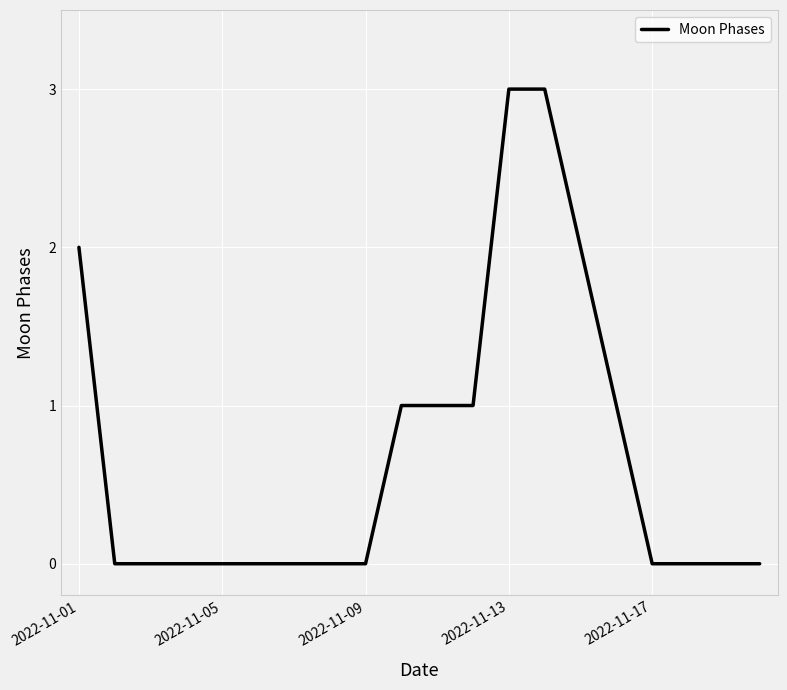

What is the greatest value displayed?

3